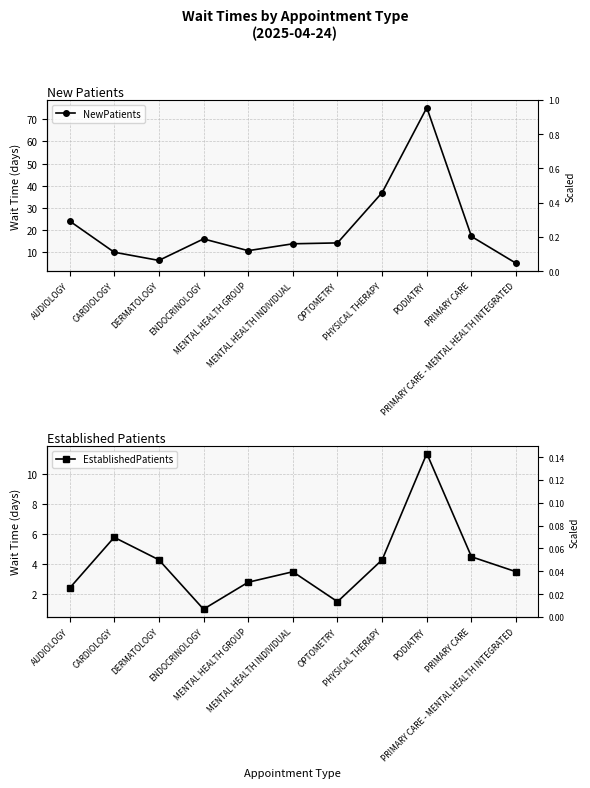

True or false: NewPatients and EstablishedPatients cross at least once.

False